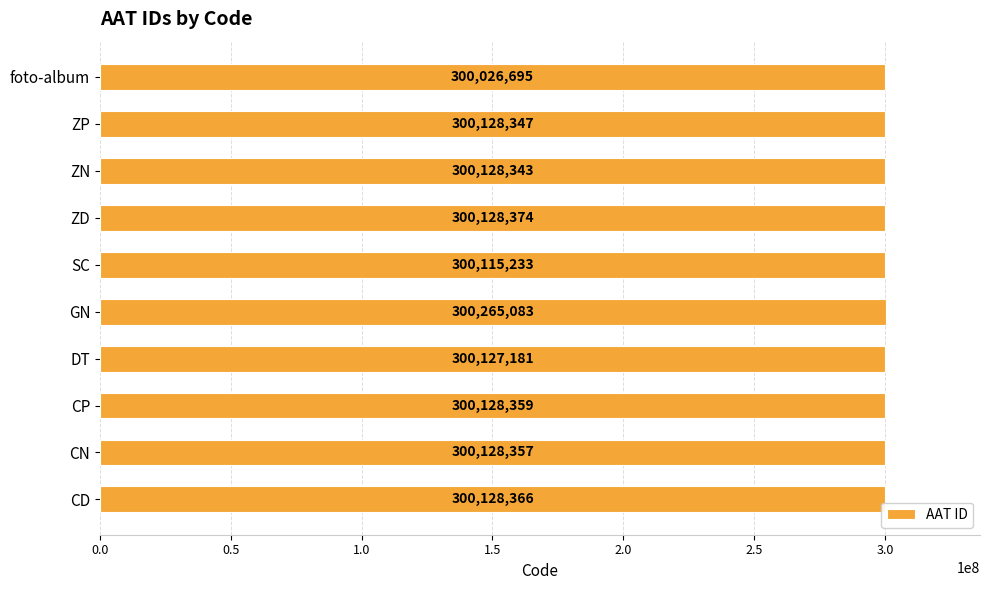

What is the difference between the maximum and minimum values?

238388